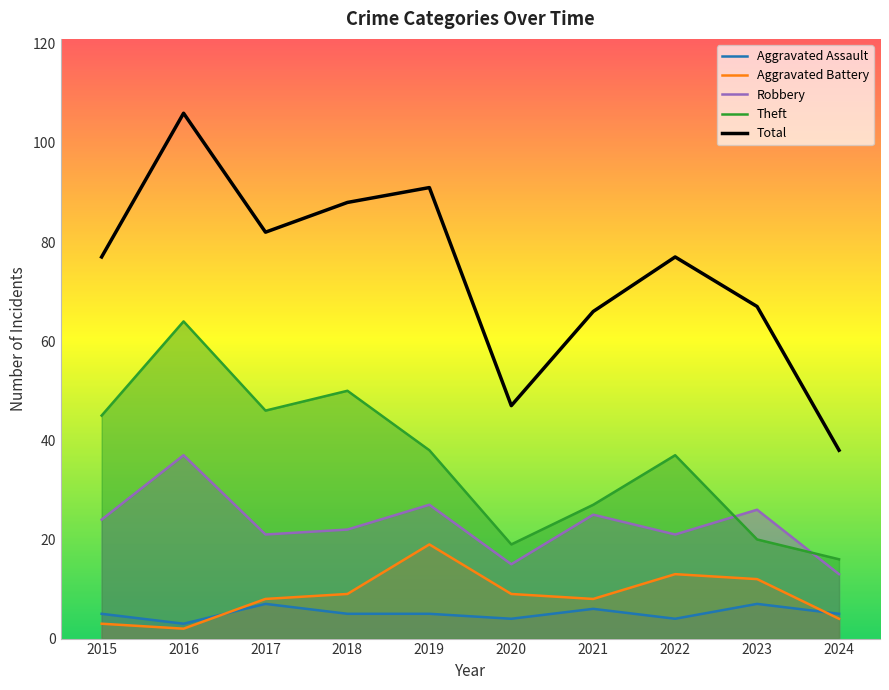

What is the value of the Aggravated Battery point at the 2nd from the left?

2